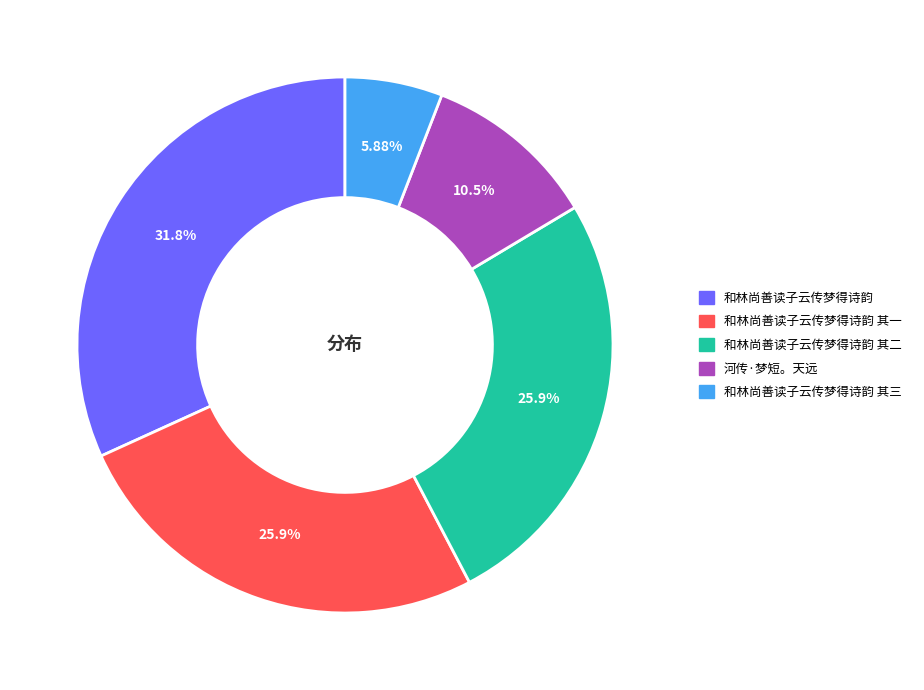

What is the ratio of the value at 和林尚善读子云传梦得诗韵 其二 to the value at 和林尚善读子云传梦得诗韵?

0.8